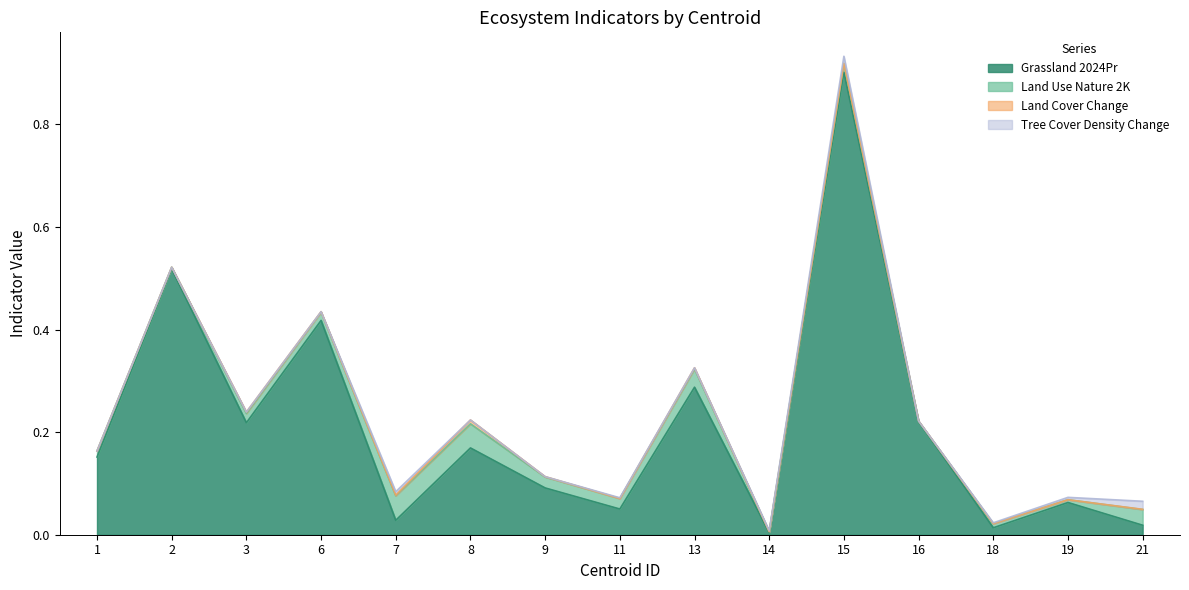

The value of tree_cover_density_change at 14 is 0.0. True or false?

False